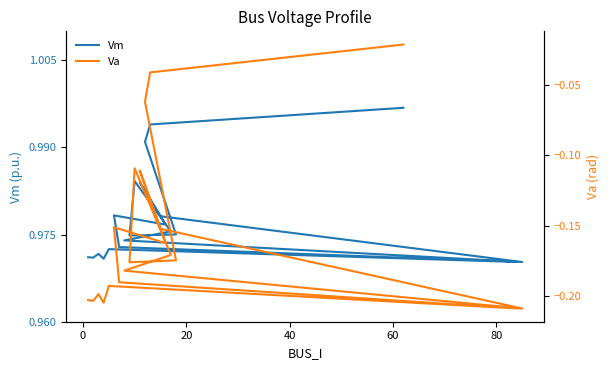

What is the maximum value shown in the chart?

1.0